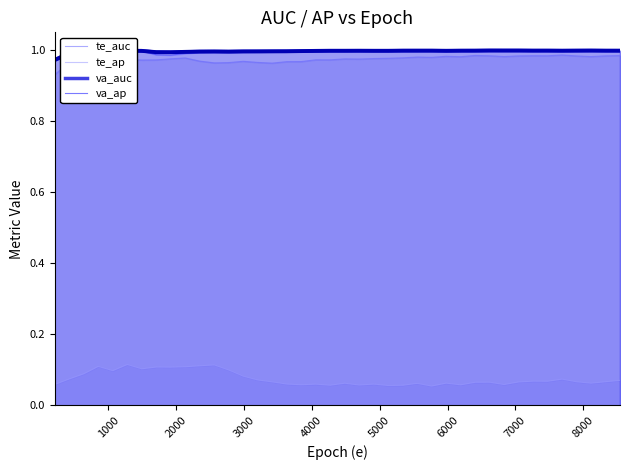

How many lines are shown in the chart?

4